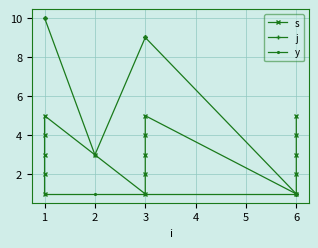

What is the maximum value shown in the chart?

10